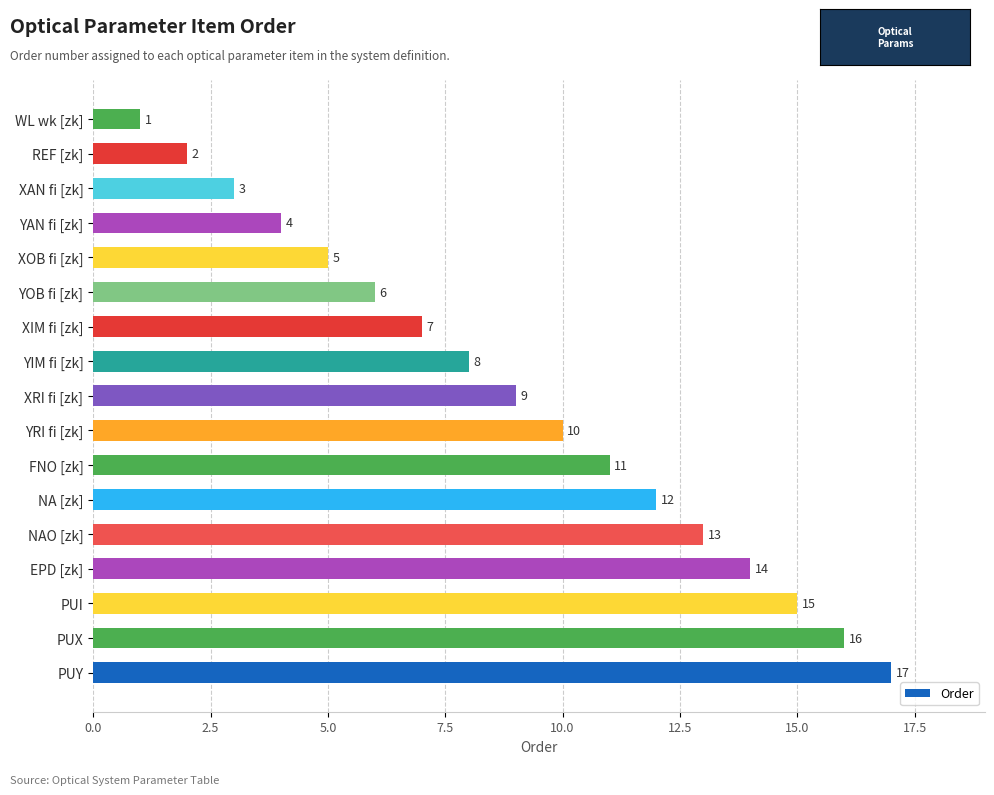

List the labels in order of value, largest first.

PUY, PUX, PUI, EPD [zk], NAO [zk], NA [zk], FNO [zk], YRI fi [zk], XRI fi [zk], YIM fi [zk], XIM fi [zk], YOB fi [zk], XOB fi [zk], YAN fi [zk], XAN fi [zk], REF [zk], WL wk [zk]